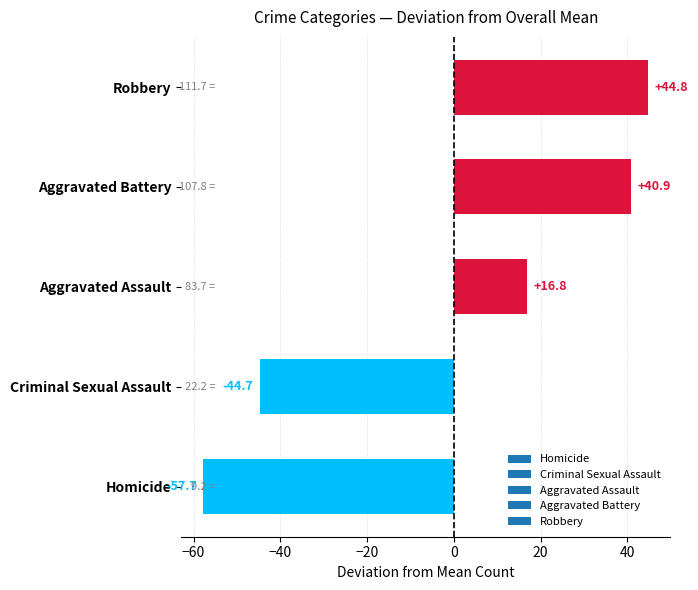

What is the difference between the maximum and minimum values?

102.5